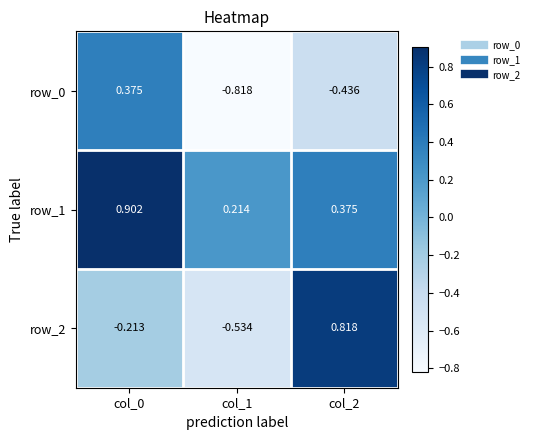

Which series has the largest total across all categories?

row_1